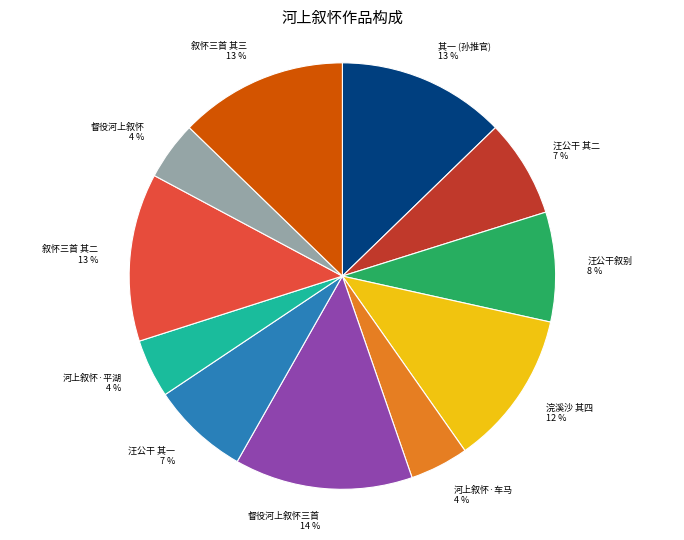

Count the number of slices in the pie.

11